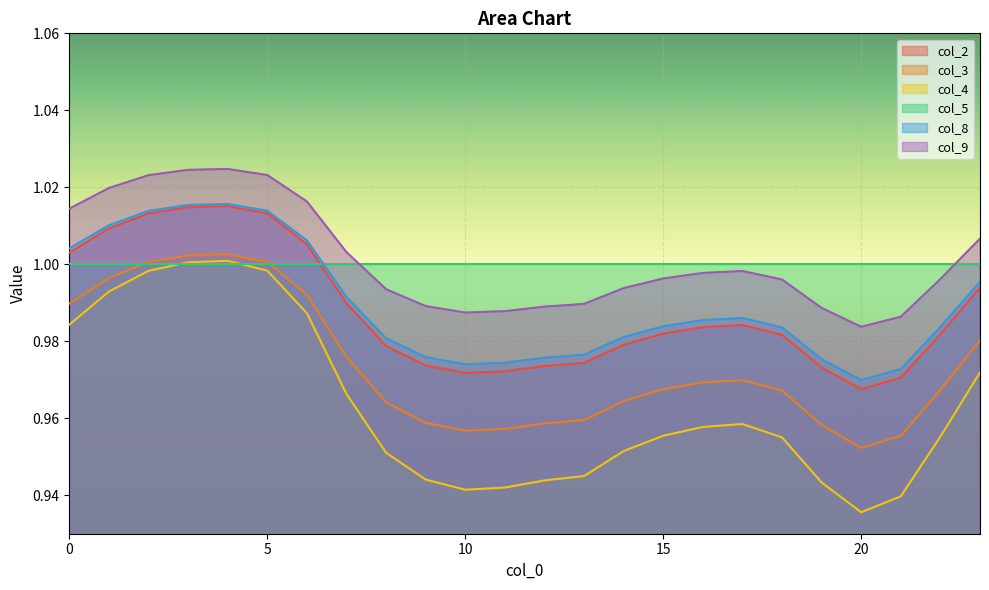

Between 4 and 20, which series saw the biggest shift?

col_4